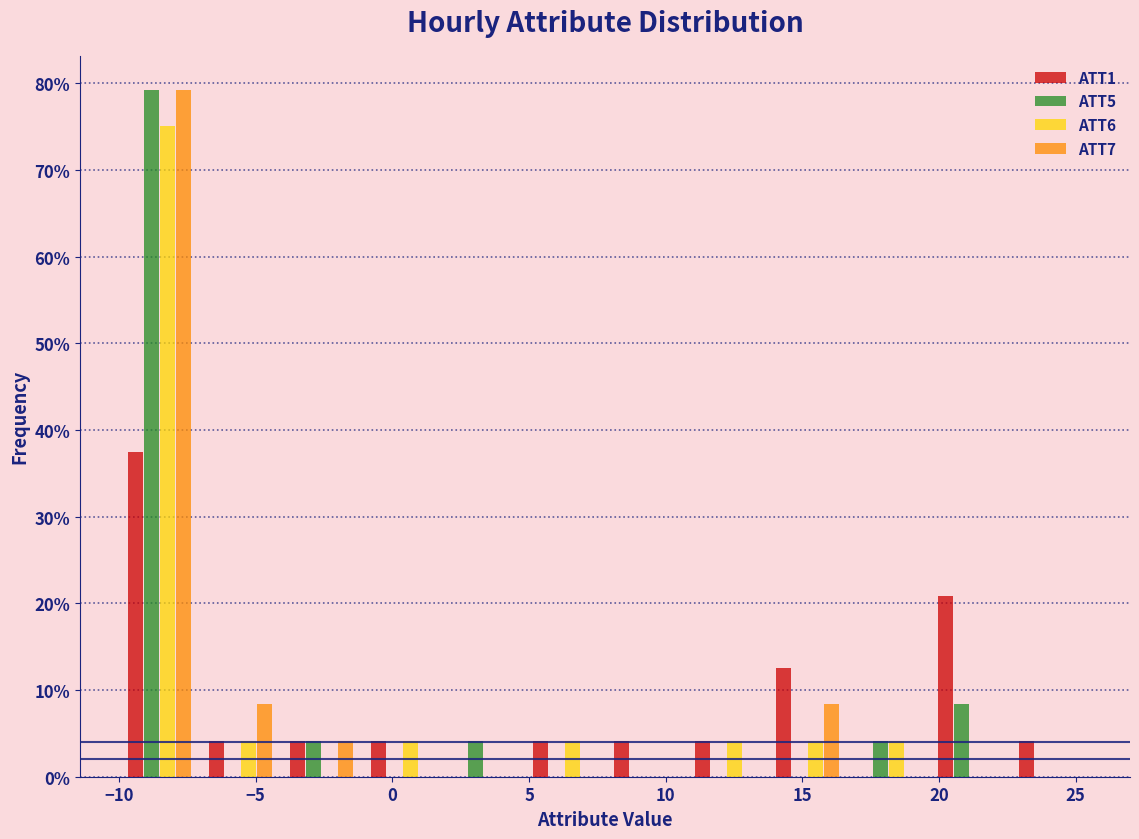

Reading left to right, list every range on the x-axis with the height of the bar of each series over it. Neither the bar edges nor the heights are printed on the chart, so give them approximately, as read against the axes.

-10.0 to -7.0: ATT1=38	ATT5=79	ATT6=75	ATT7=79
-7.0 to -4.0: ATT1=4	ATT5=0	ATT6=4	ATT7=8
-4.0 to -1.0: ATT1=4	ATT5=4	ATT6=0	ATT7=4
-1.0 to 2.0: ATT1=4	ATT5=0	ATT6=4	ATT7=0
2.0 to 5.0: ATT1=0	ATT5=4	ATT6=0	ATT7=0
5.0 to 8.0: ATT1=4	ATT5=0	ATT6=4	ATT7=0
8.0 to 10.5: ATT1=4	ATT5=0	ATT6=0	ATT7=0
10.5 to 13.5: ATT1=4	ATT5=0	ATT6=4	ATT7=0
13.5 to 16.5: ATT1=13	ATT5=0	ATT6=4	ATT7=8
16.5 to 19.5: ATT1=0	ATT5=4	ATT6=4	ATT7=0
19.5 to 22.5: ATT1=21	ATT5=8	ATT6=0	ATT7=0
22.5 to 25.5: ATT1=4	ATT5=0	ATT6=0	ATT7=0